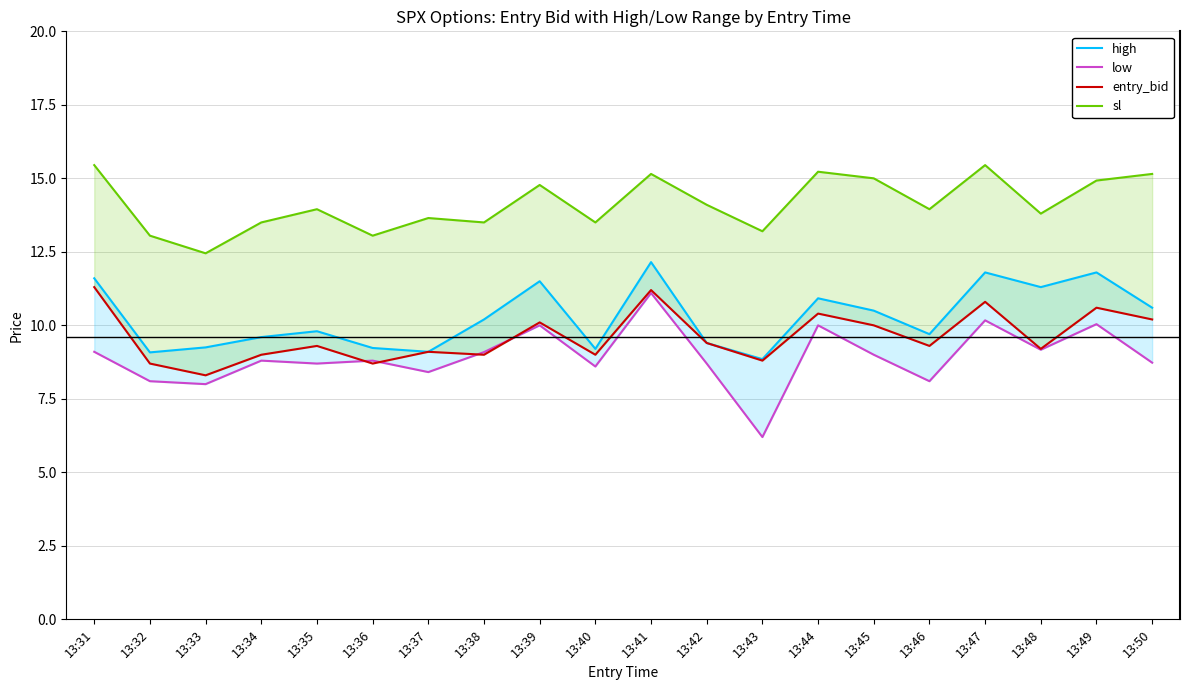

How many values in the low series are below 8?

1